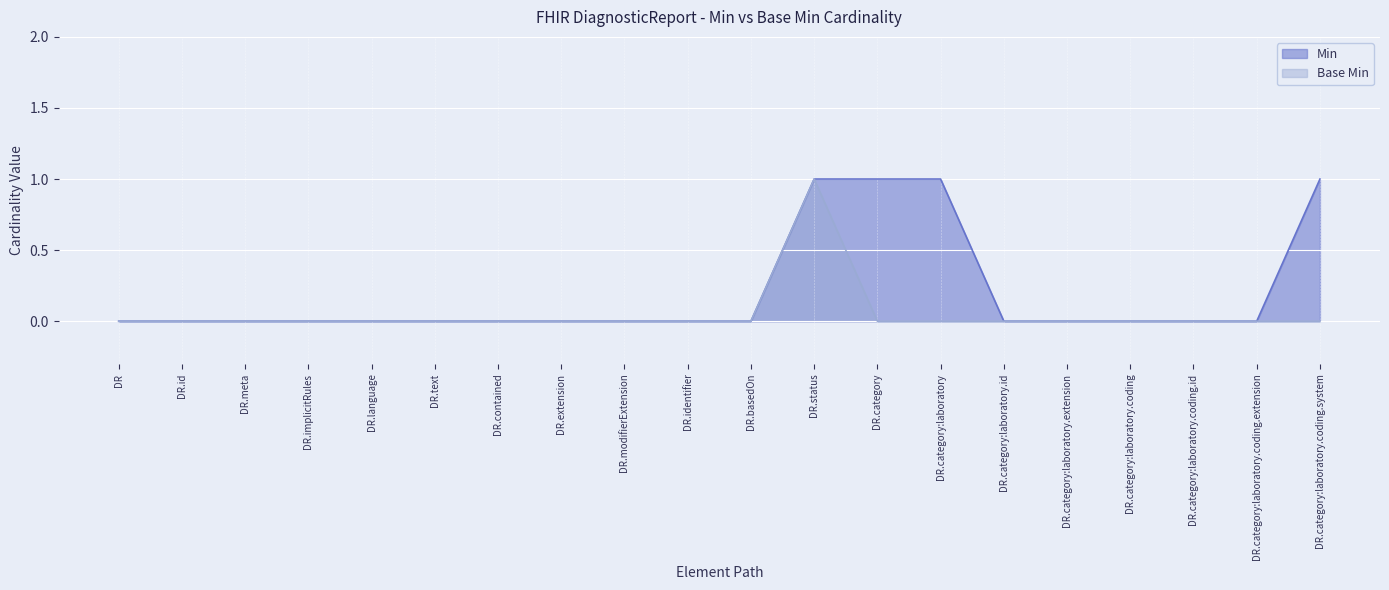

True or false: Min and Base Min intersect in this chart.

False